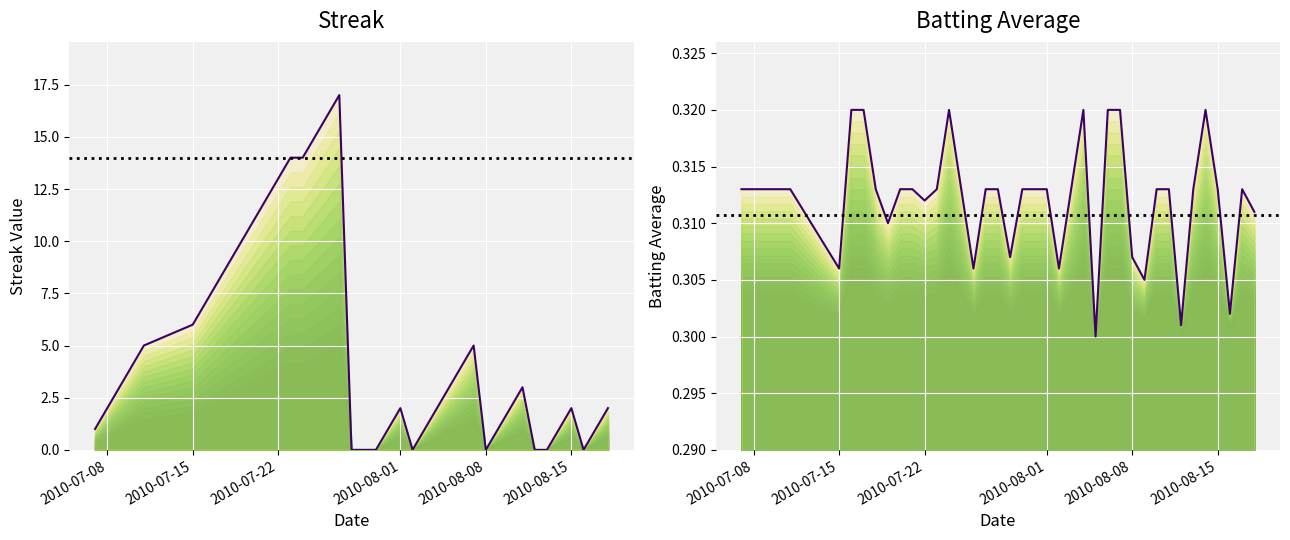

Does the chart display data point markers on the line(s)?

No